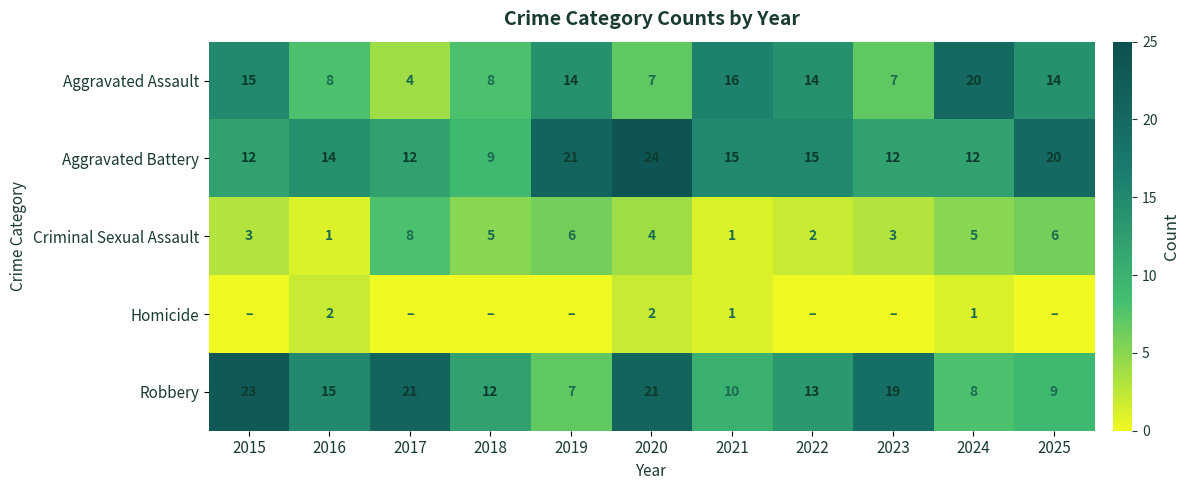

What value does the Robbery series have at 2017, to the nearest 5?

20